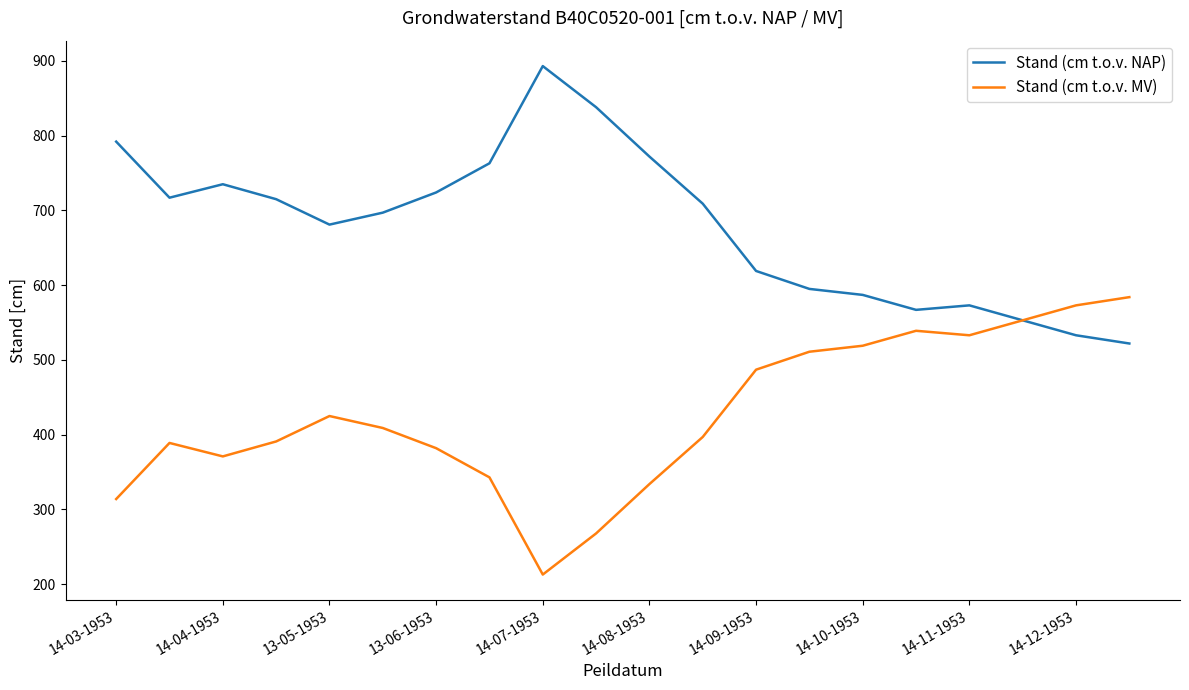

Rank the series by their average value, from highest to lowest.

Stand (cm t.o.v. NAP), Stand (cm t.o.v. MV)